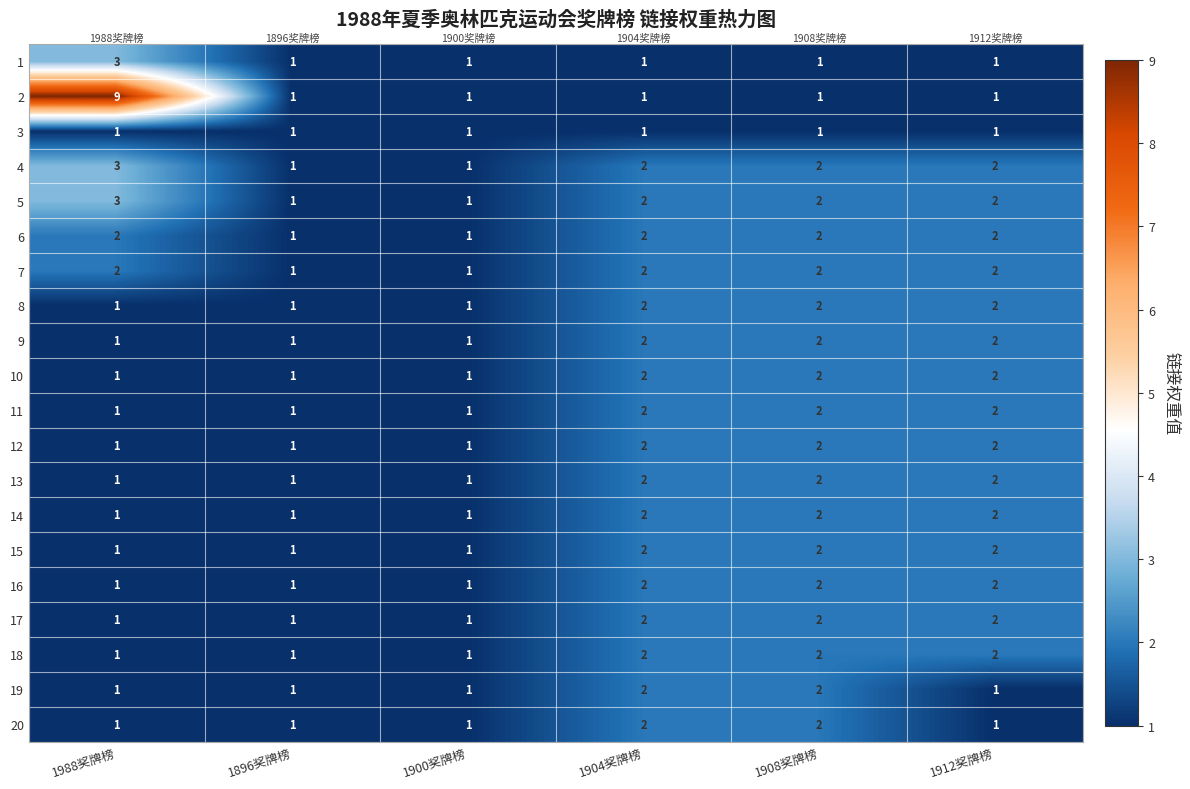

What is the total value across all series at 1896奖牌榜?

20